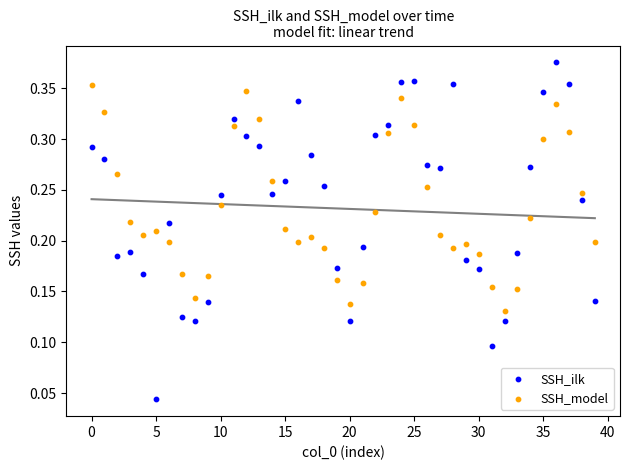

Which series contains the highest Y value?

SSH_ilk